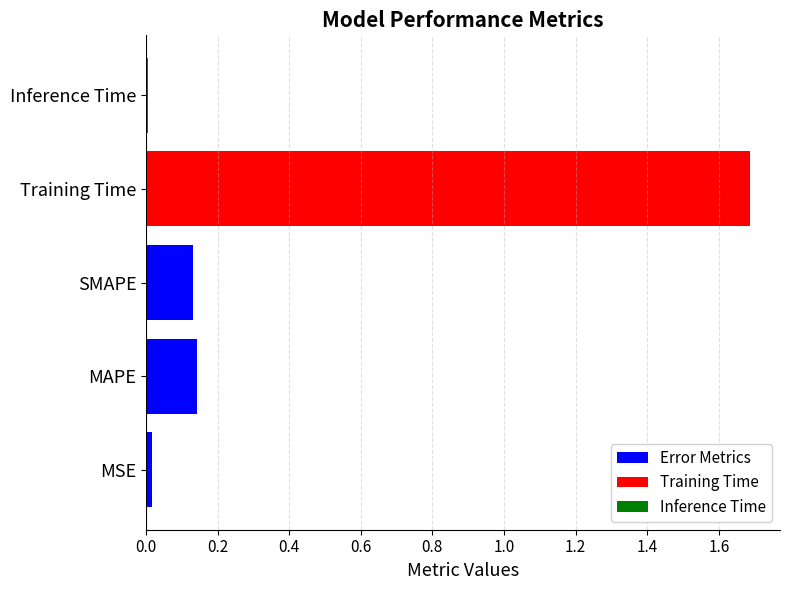

The chart shows a value of 0.0 at Inference Time. True or false?

False